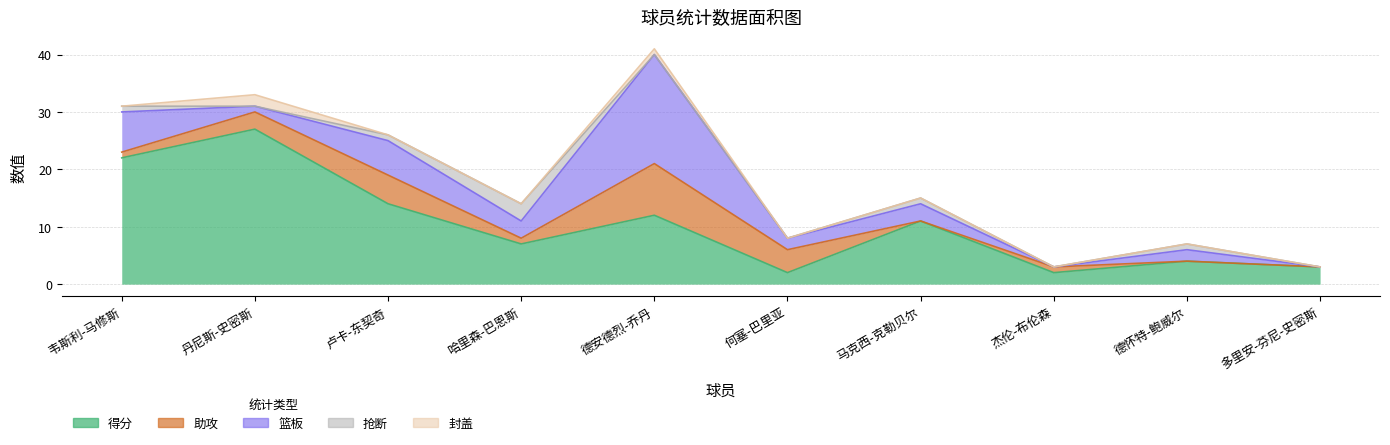

Reading left to right, transcribe all the data shown in this chart.

得分: 韦斯利-马修斯=22	丹尼斯-史密斯=27	卢卡-东契奇=14	哈里森-巴恩斯=7	德安德烈-乔丹=12	何塞-巴里亚=2	马克西-克勒贝尔=11	杰伦-布伦森=2	德怀特-鲍威尔=4	多里安-芬尼-史密斯=3
助攻: 韦斯利-马修斯=1	丹尼斯-史密斯=3	卢卡-东契奇=5	哈里森-巴恩斯=1	德安德烈-乔丹=9	何塞-巴里亚=4	马克西-克勒贝尔=0	杰伦-布伦森=1	德怀特-鲍威尔=0	多里安-芬尼-史密斯=0
篮板: 韦斯利-马修斯=7	丹尼斯-史密斯=1	卢卡-东契奇=6	哈里森-巴恩斯=3	德安德烈-乔丹=19	何塞-巴里亚=2	马克西-克勒贝尔=3	杰伦-布伦森=0	德怀特-鲍威尔=2	多里安-芬尼-史密斯=0
抢断: 韦斯利-马修斯=1	丹尼斯-史密斯=0	卢卡-东契奇=1	哈里森-巴恩斯=3	德安德烈-乔丹=0	何塞-巴里亚=0	马克西-克勒贝尔=1	杰伦-布伦森=0	德怀特-鲍威尔=1	多里安-芬尼-史密斯=0
封盖: 韦斯利-马修斯=0	丹尼斯-史密斯=2	卢卡-东契奇=0	哈里森-巴恩斯=0	德安德烈-乔丹=1	何塞-巴里亚=0	马克西-克勒贝尔=0	杰伦-布伦森=0	德怀特-鲍威尔=0	多里安-芬尼-史密斯=0